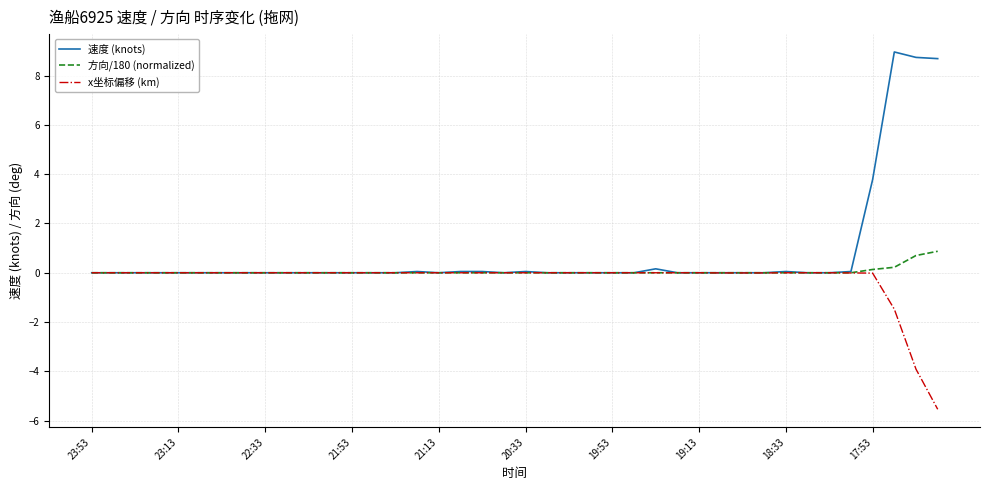

Which series has the largest range (max minus min)?

速度 (knots)